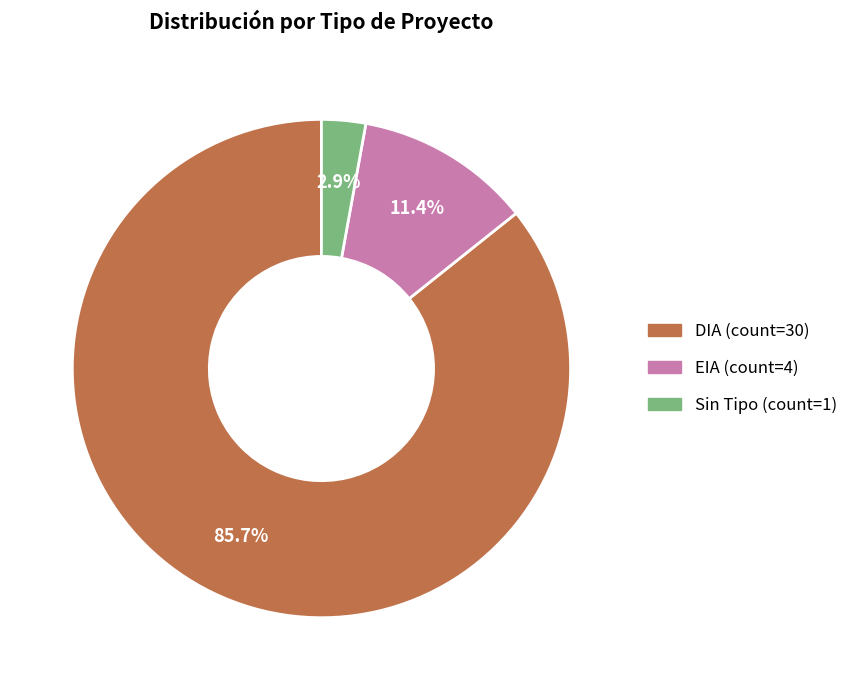

Is there any slice that represents more than half of the pie?

Yes